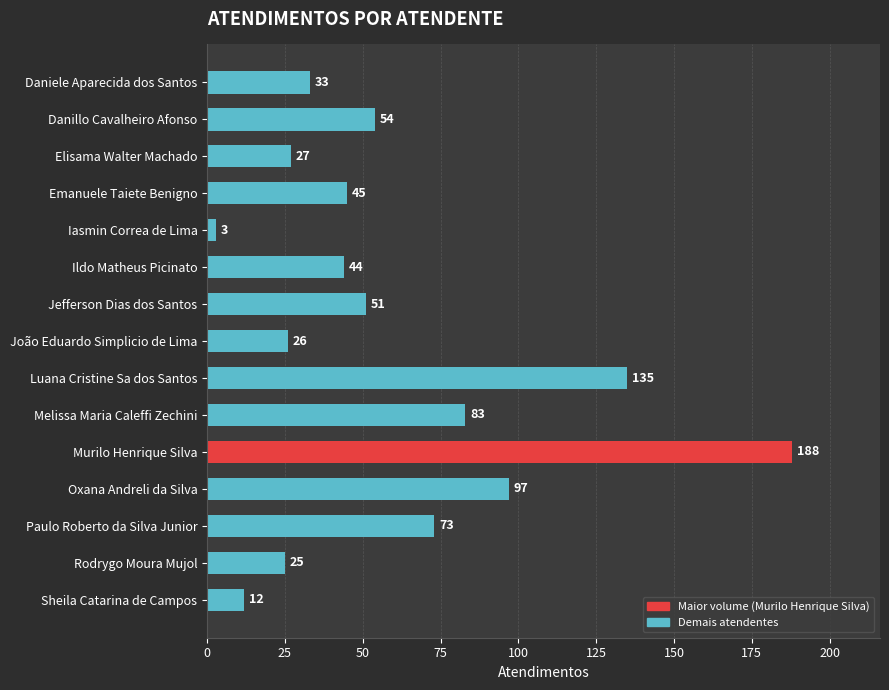

What is the change in value from João Eduardo Simplicio de Lima to Melissa Maria Caleffi Zechini?

+57